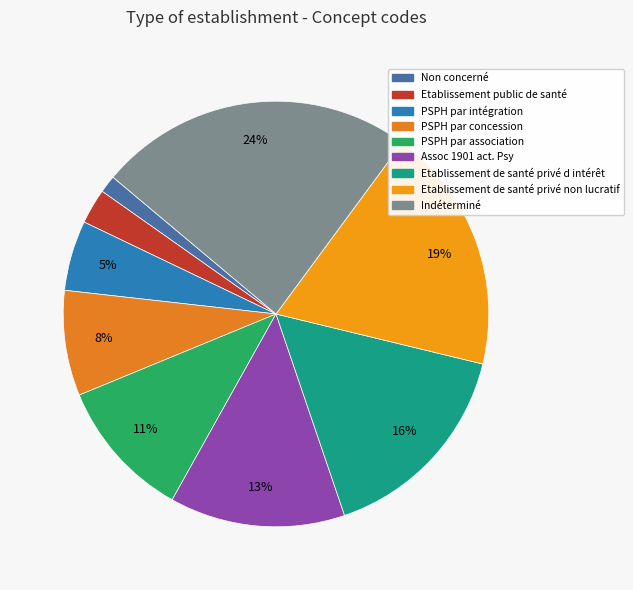

The PSPH par concession slice represents 17% of the pie. True or false?

False